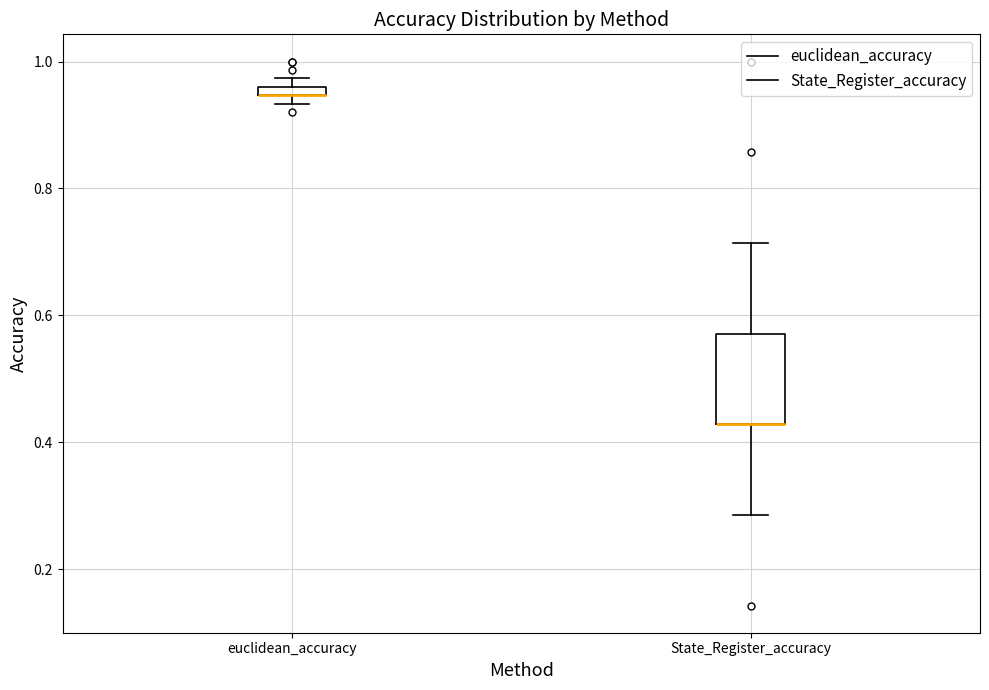

Where is the lower edge of the box for euclidean_accuracy on the y-axis? The values are not printed on the chart, so give them approximately, as read against the axis.

0.94